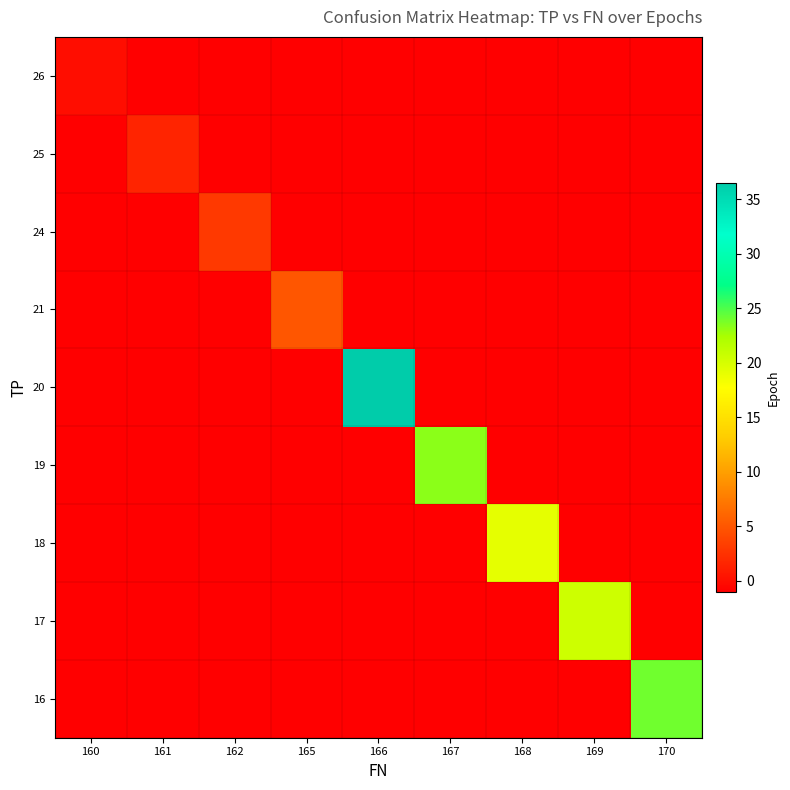

At how many categories does at least one series exceed 16?

5